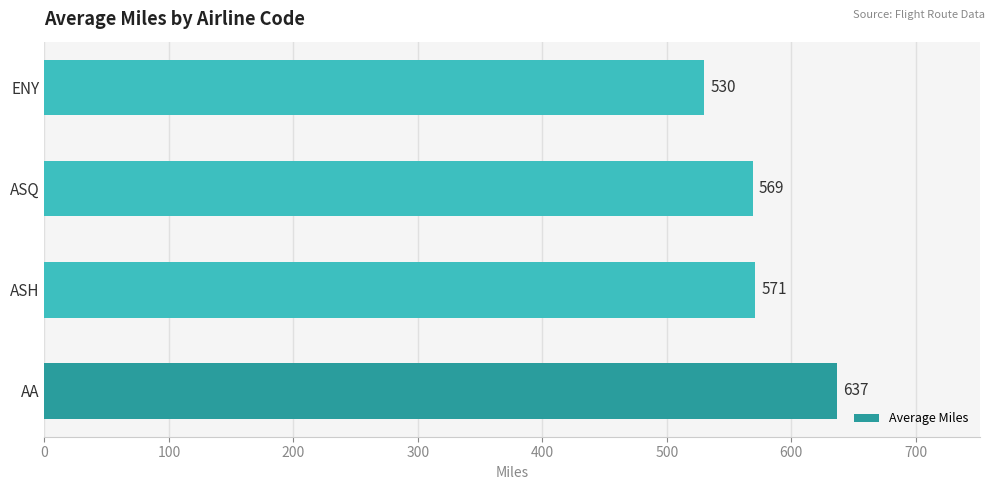

At which label is the value closest to 583?

ASH